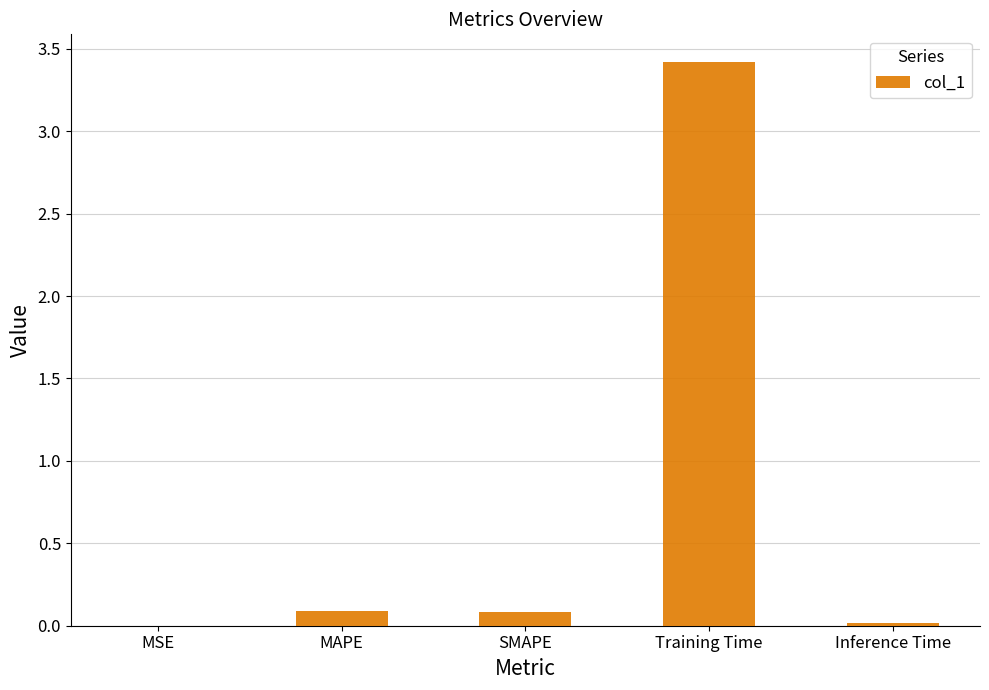

How many data points does each series have?

5